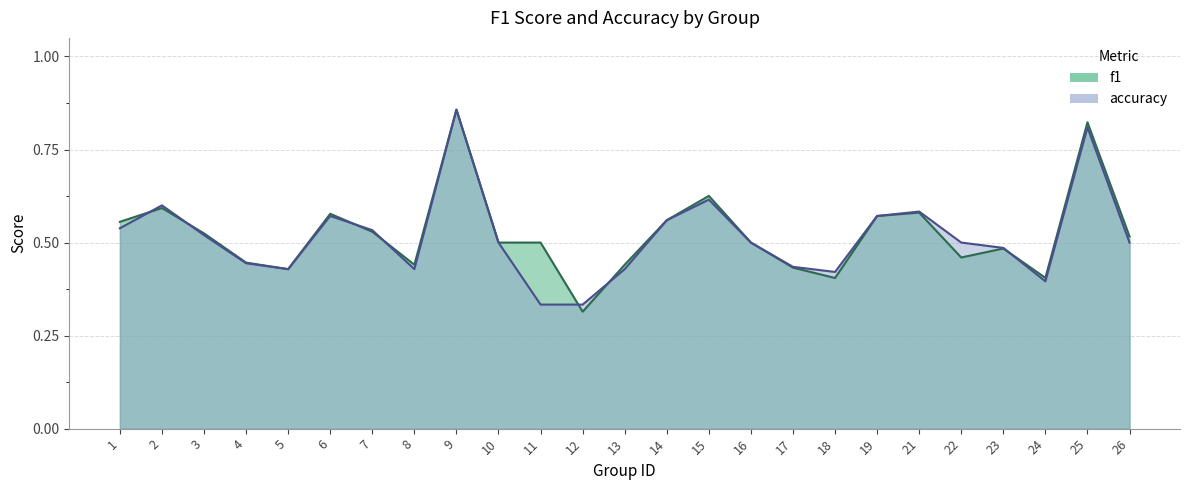

How many categories are shown in the chart?

25